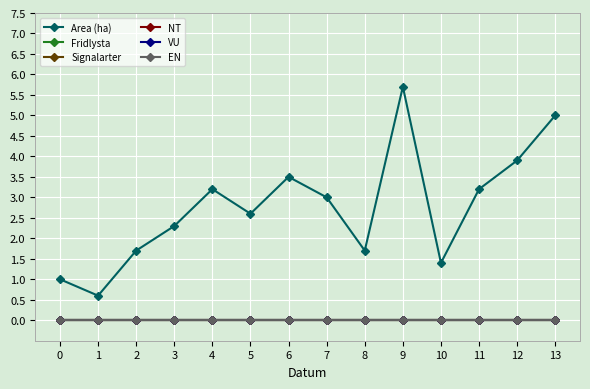

True or false: Fridlysta has a value of 0.0 at 1.

True